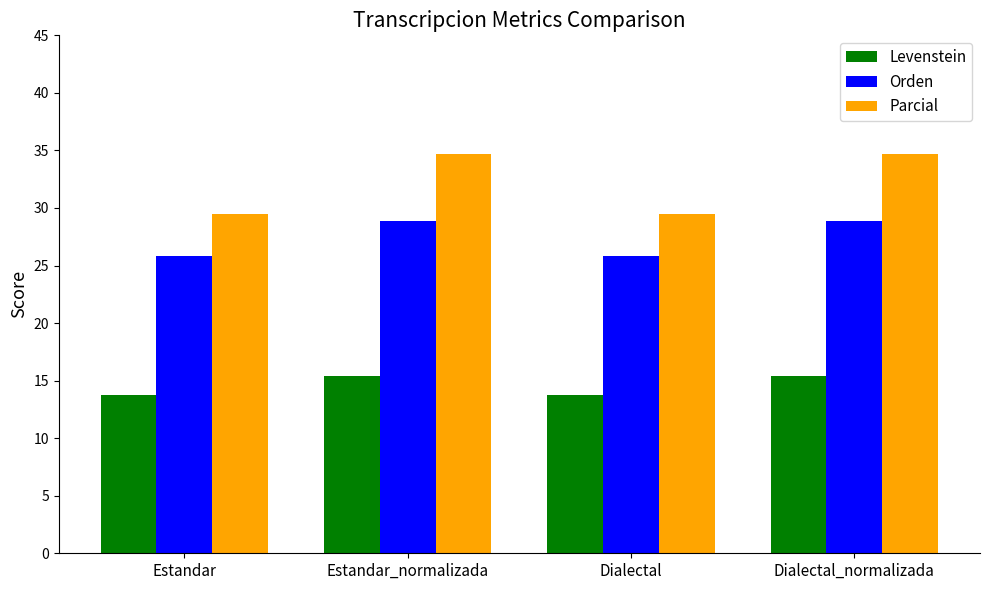

How many Levenstein values are between 13 and 15?

2